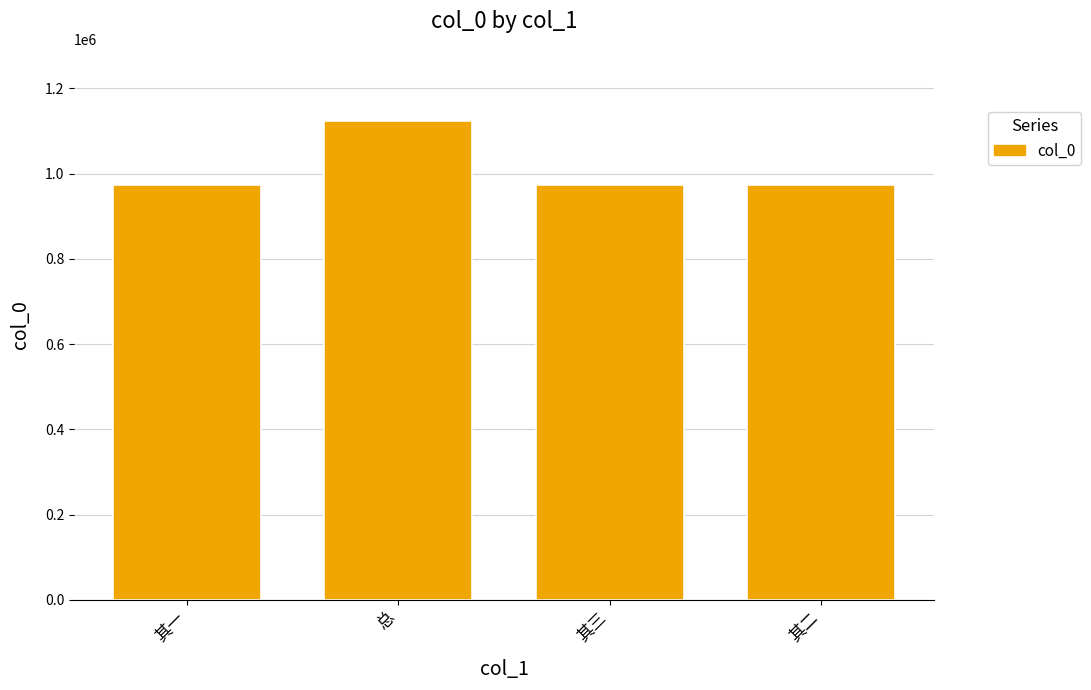

Is it true that the value at 其一 is 974539?

True